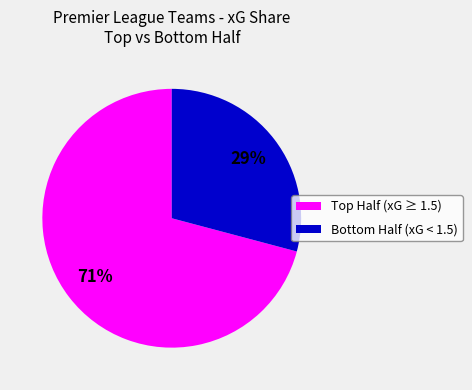

Which slice is the largest?

Top Half (xG ≥ 1.5)